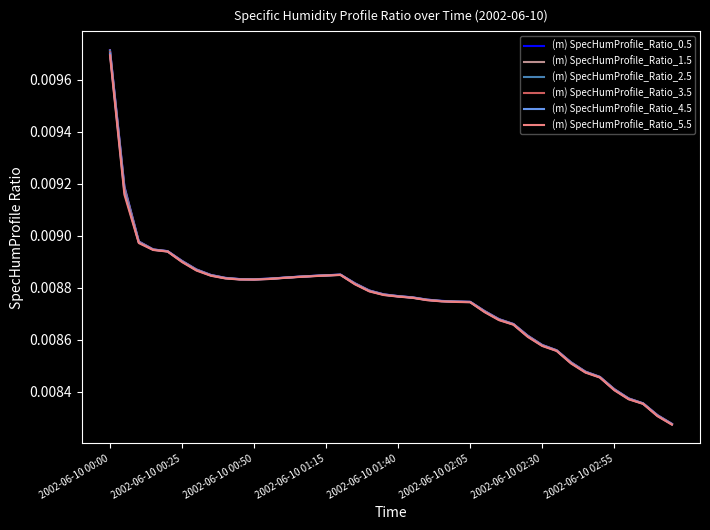

Which series has the widest spread of values?

(m) SpecHumProfile_Ratio_0.5